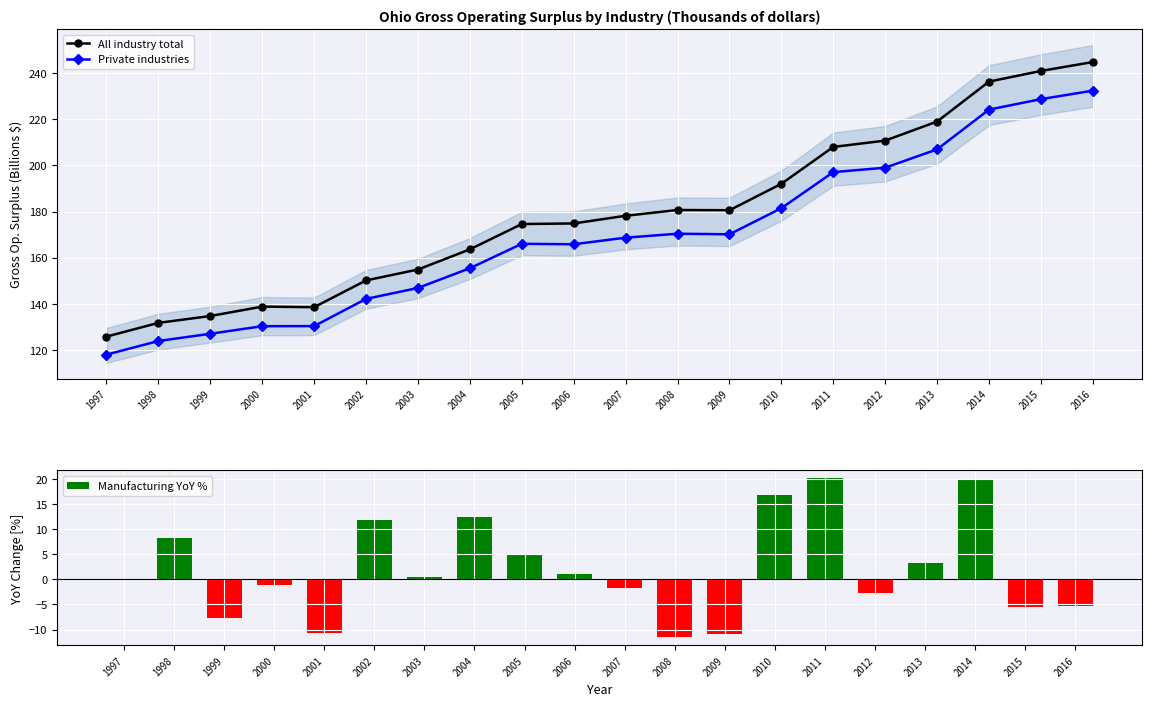

What are all the series names shown in the legend?

All industry total, Private industries, Manufacturing YoY %